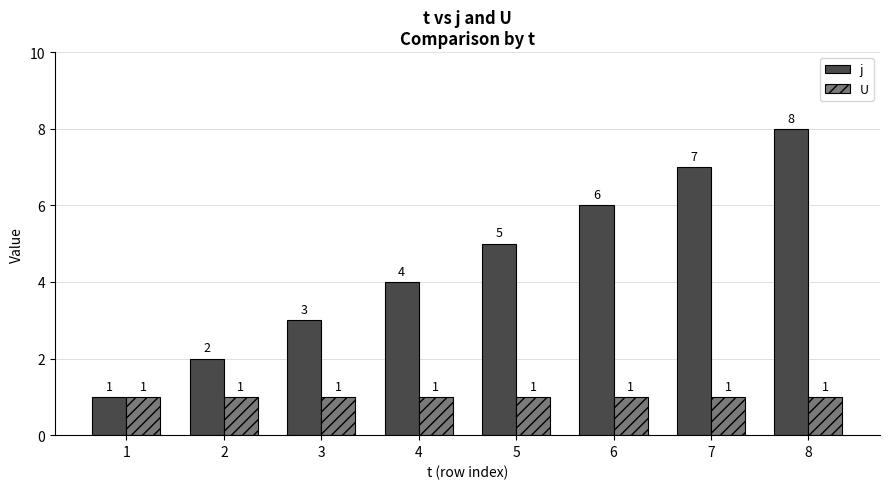

What is the sum of all U values?

8